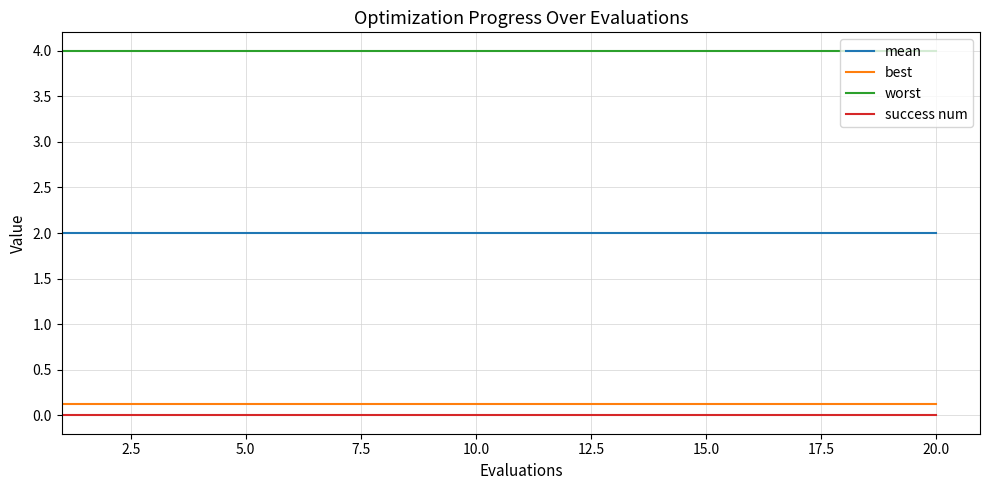

Which series has the largest total across all categories?

worst